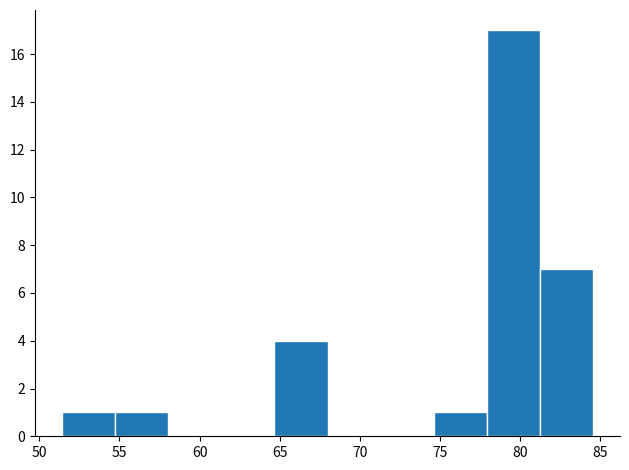

Over which range of the x-axis is the bar tallest?

78.0 to 81.5